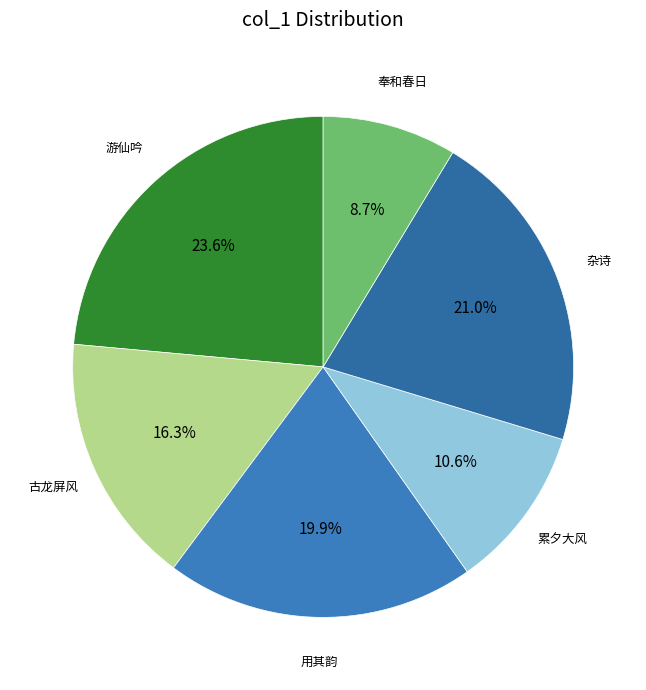

How many segments does this pie chart have?

6